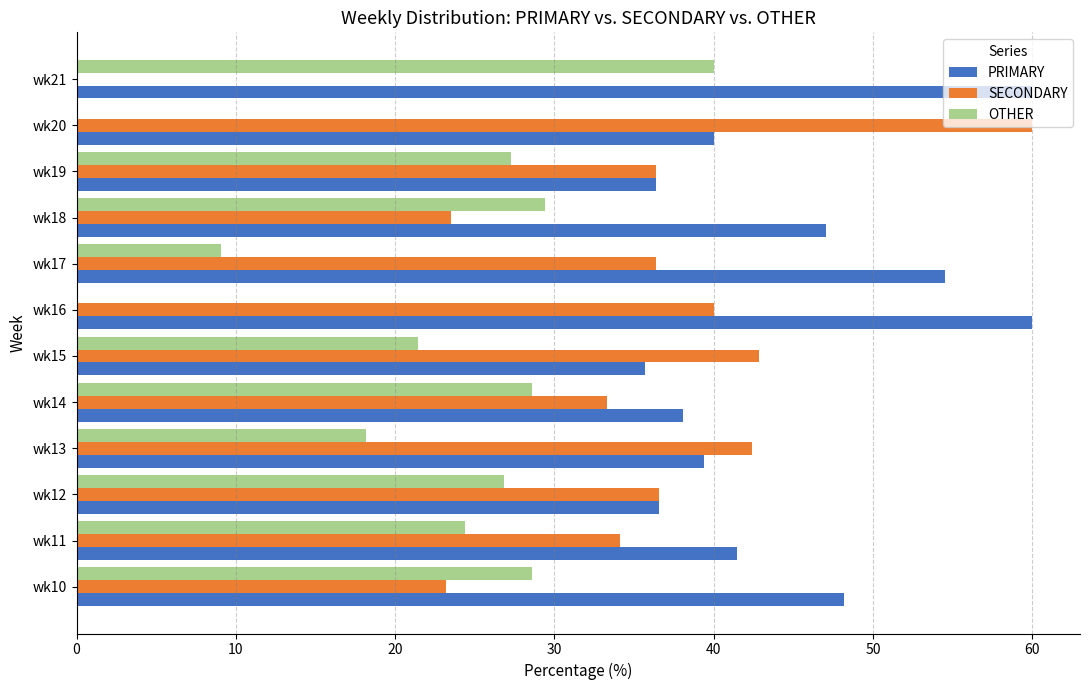

Which series changed the most between wk14 and wk21?

SECONDARY